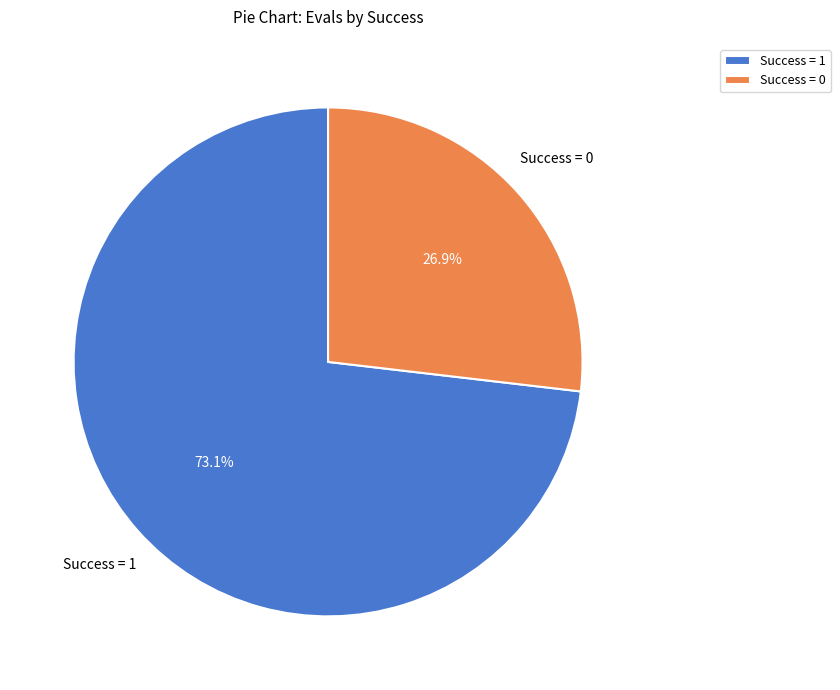

Does Success = 0 represent more than half of the total?

No